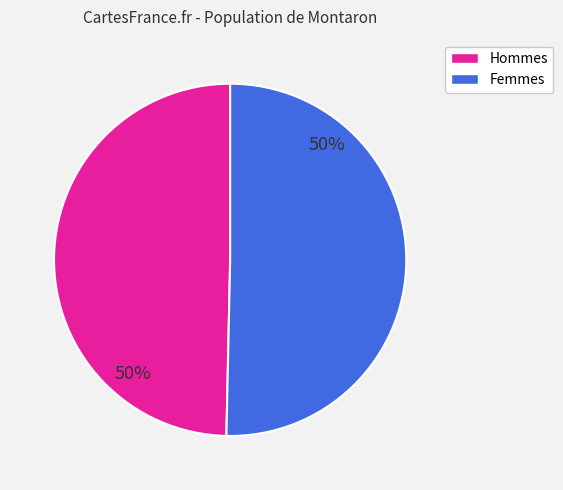

To the nearest percent, what is the average slice percentage?

50%